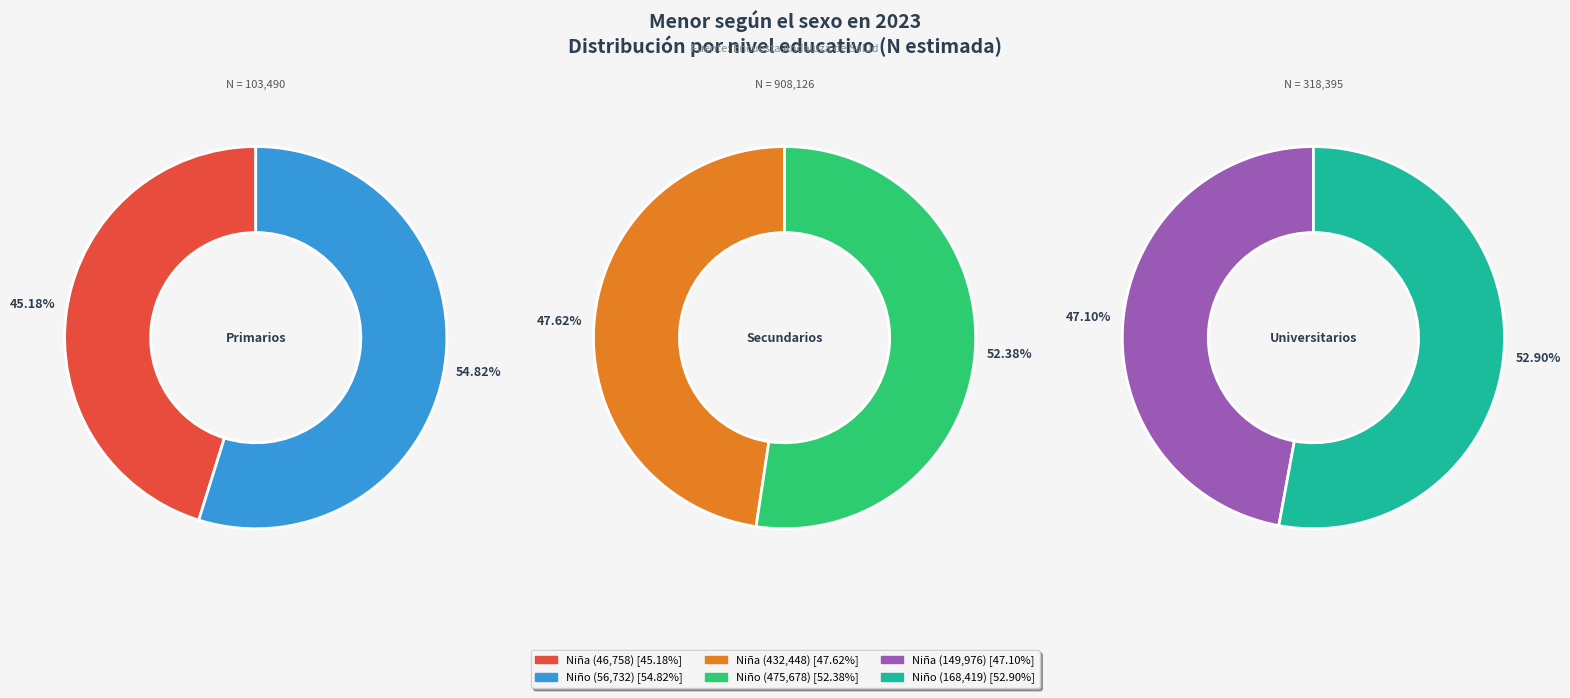

What is the largest slice in the pie chart?

Niño